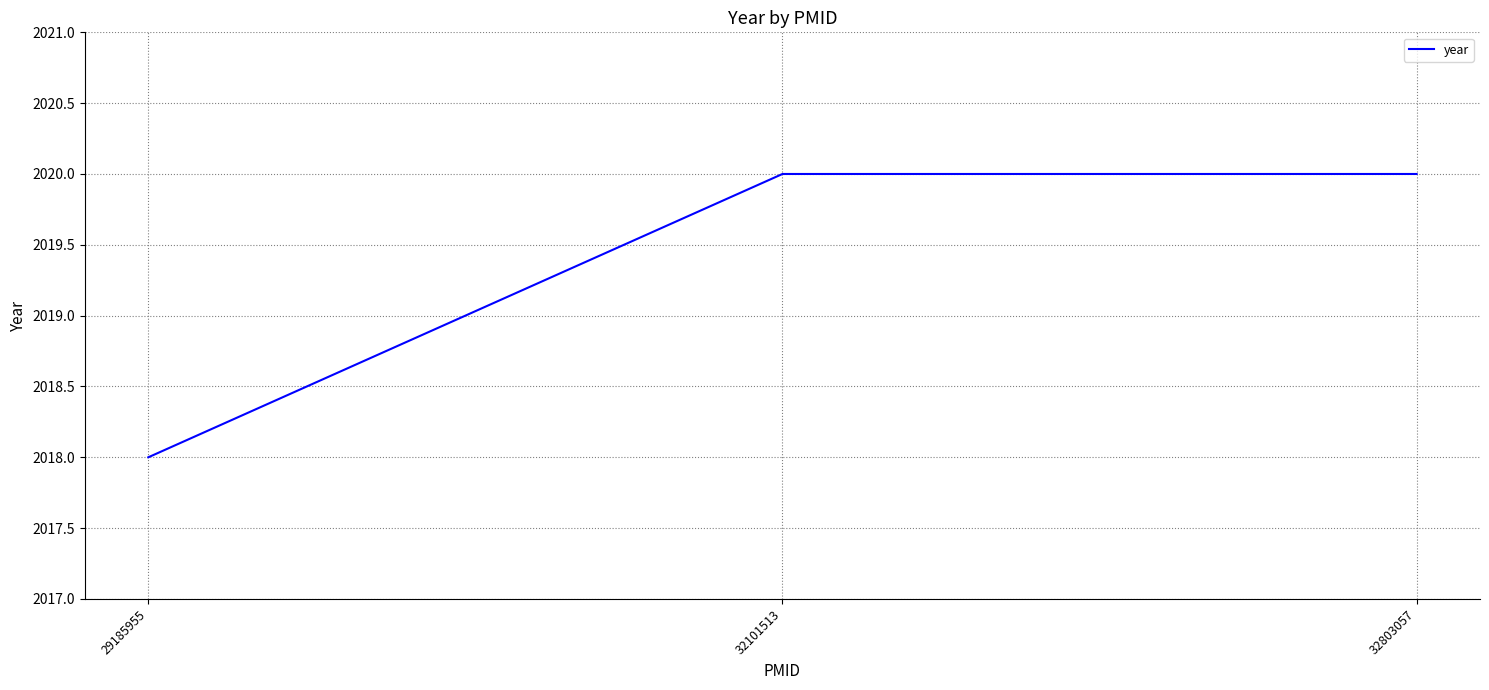

How many lines are shown in the chart?

1